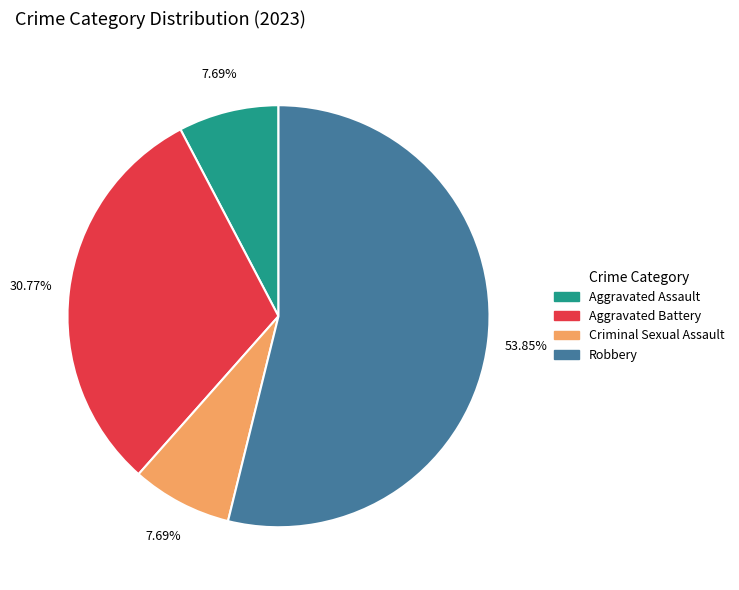

Is it true that Criminal Sexual Assault is 1% of the pie?

False